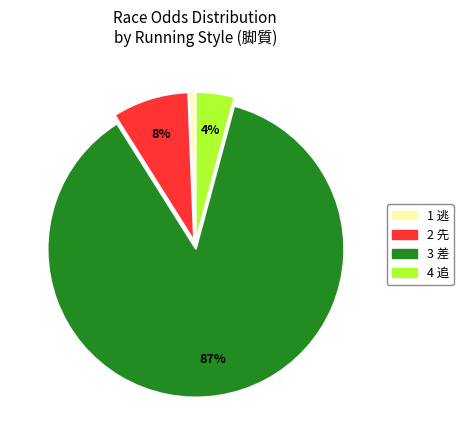

Is there a majority slice in this chart?

Yes